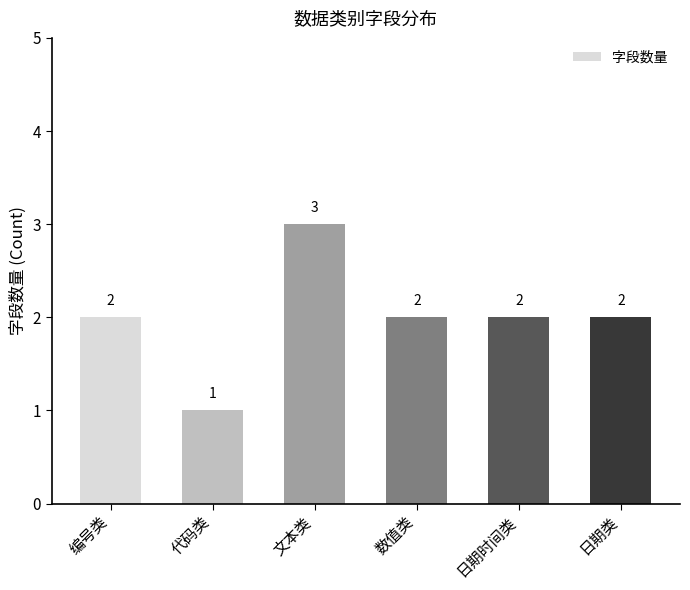

What is the sum of the values at 日期类 and 日期时间类?

4